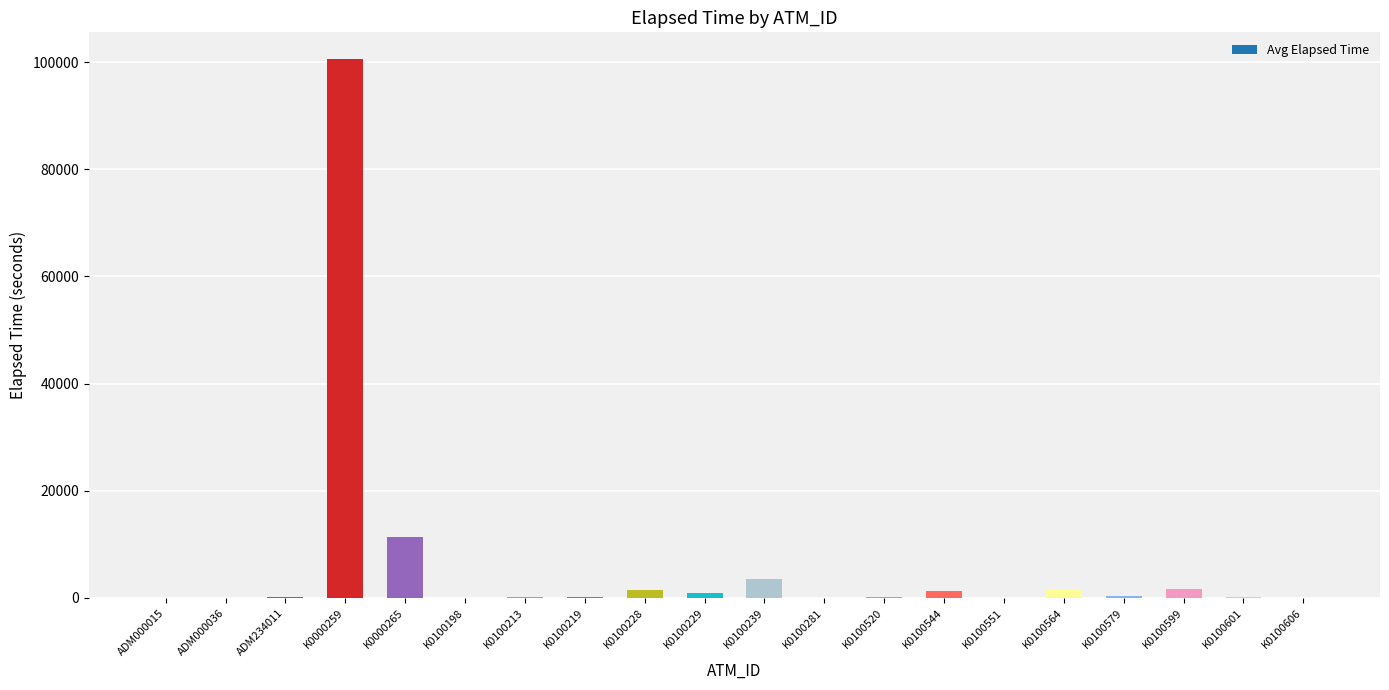

Count the number of data series in this chart.

1